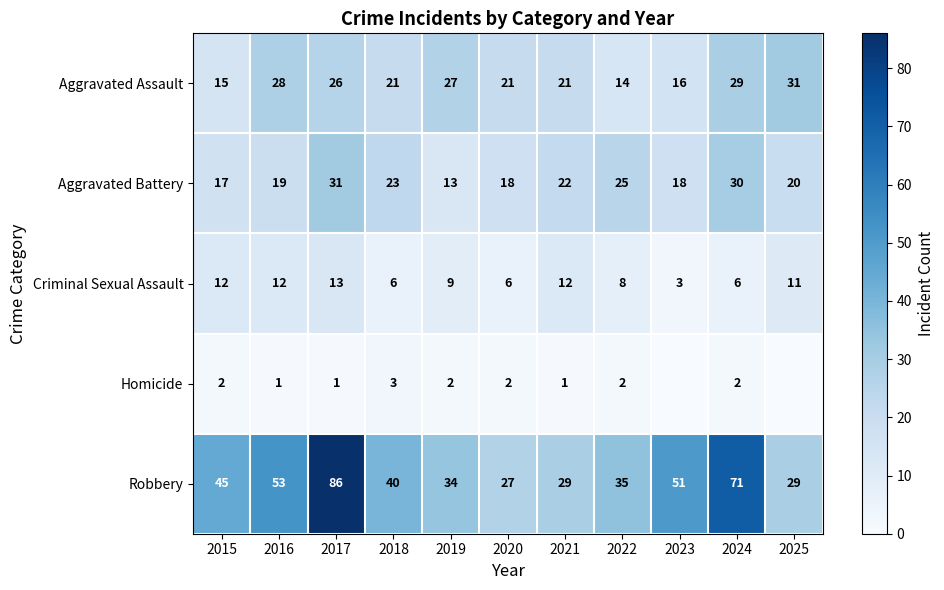

At how many categories does at least one series exceed 21?

11